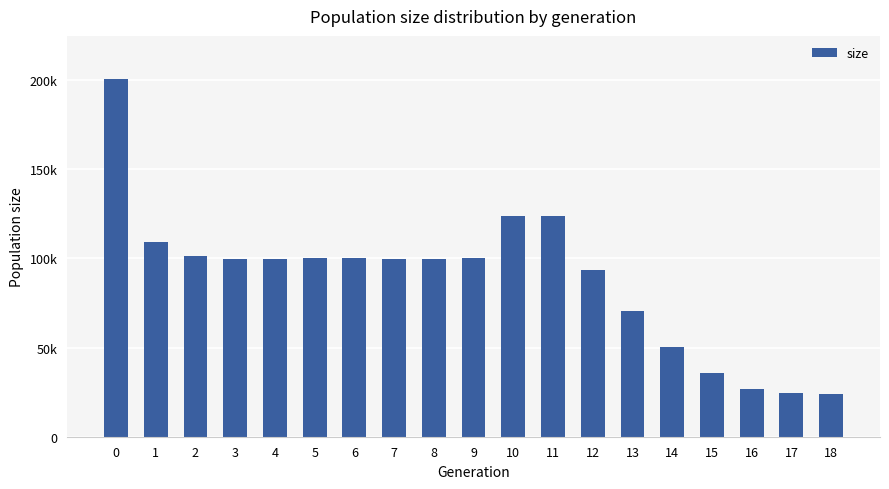

Which has a higher value, 2 or 10?

10